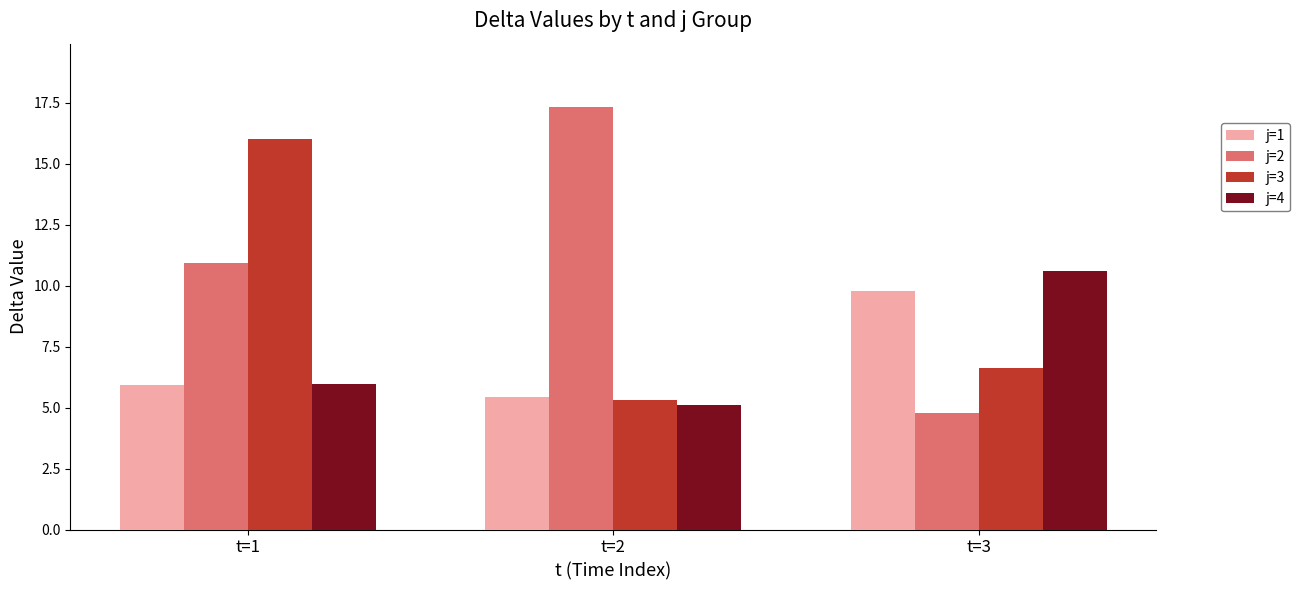

True or false: j=3 has a value of 16.0 at t=1.

True